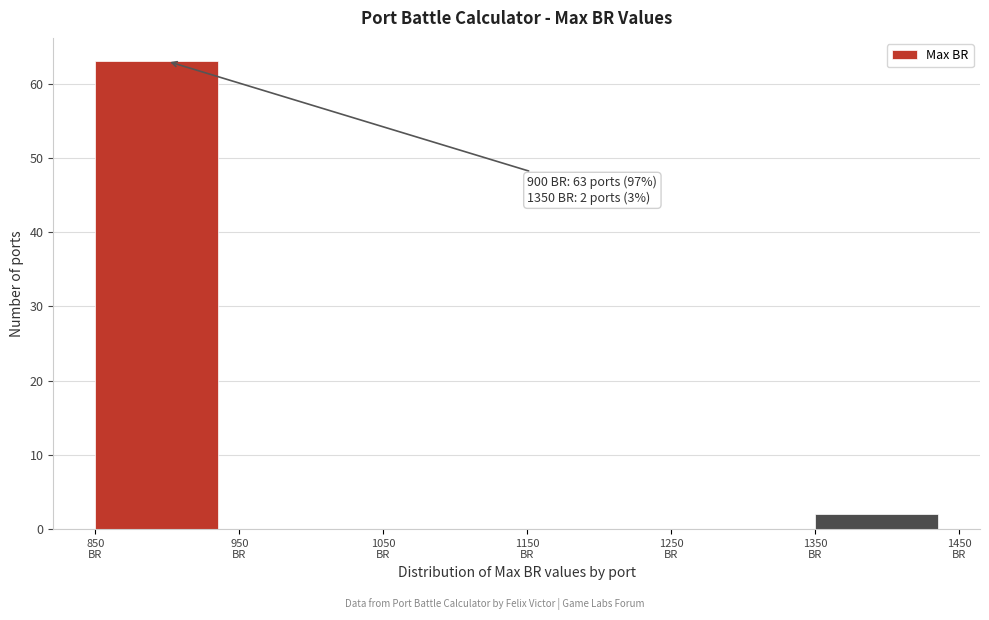

Which range on the x-axis has the tallest bar?

850 to 950